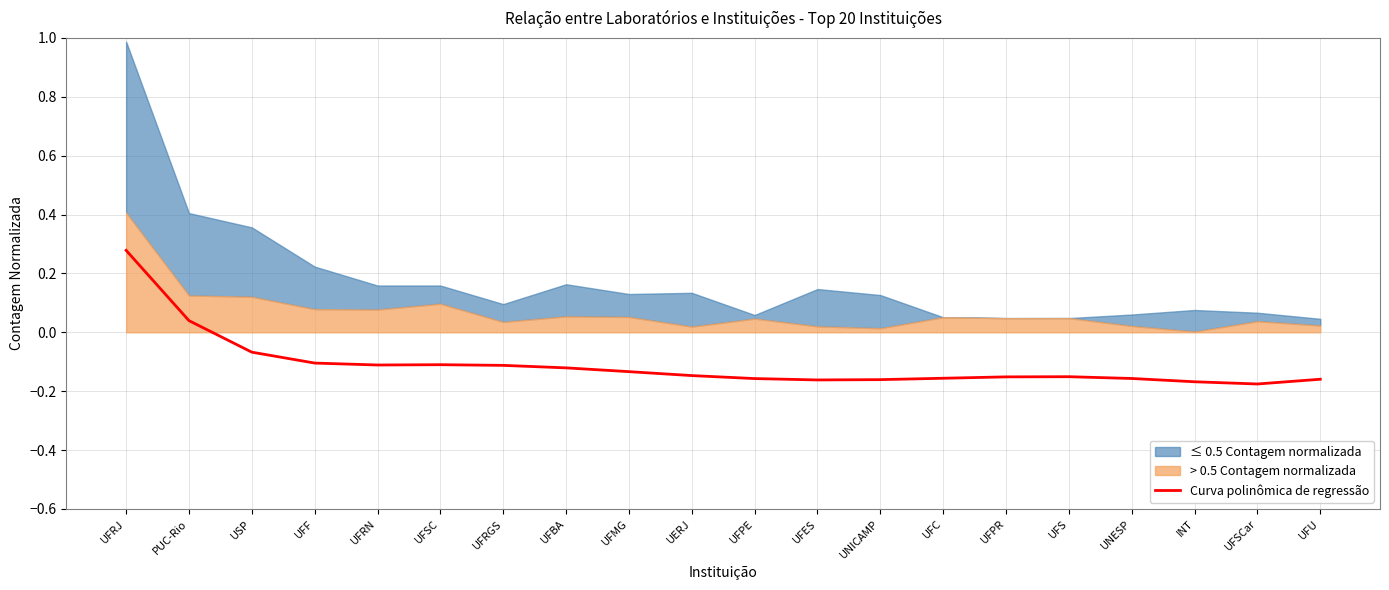

How many interior local valleys (lower than both neighbors) does the data have?

3